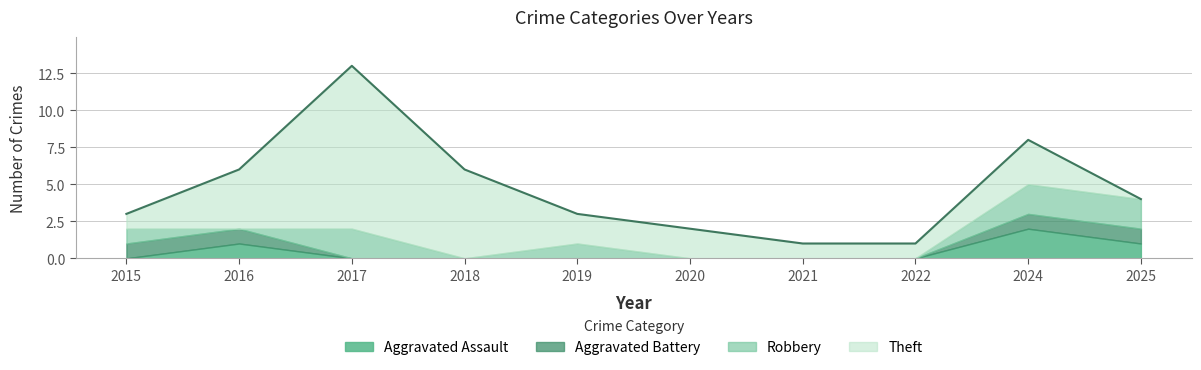

What are all the series names shown in the legend?

Aggravated Assault, Aggravated Battery, Robbery, Theft